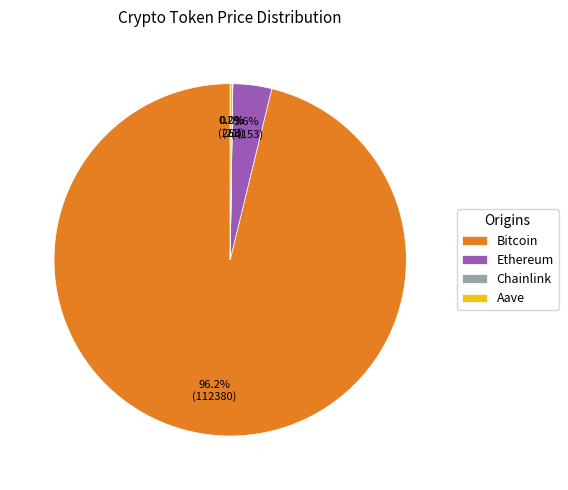

Which slice represents more than half of the pie?

Bitcoin